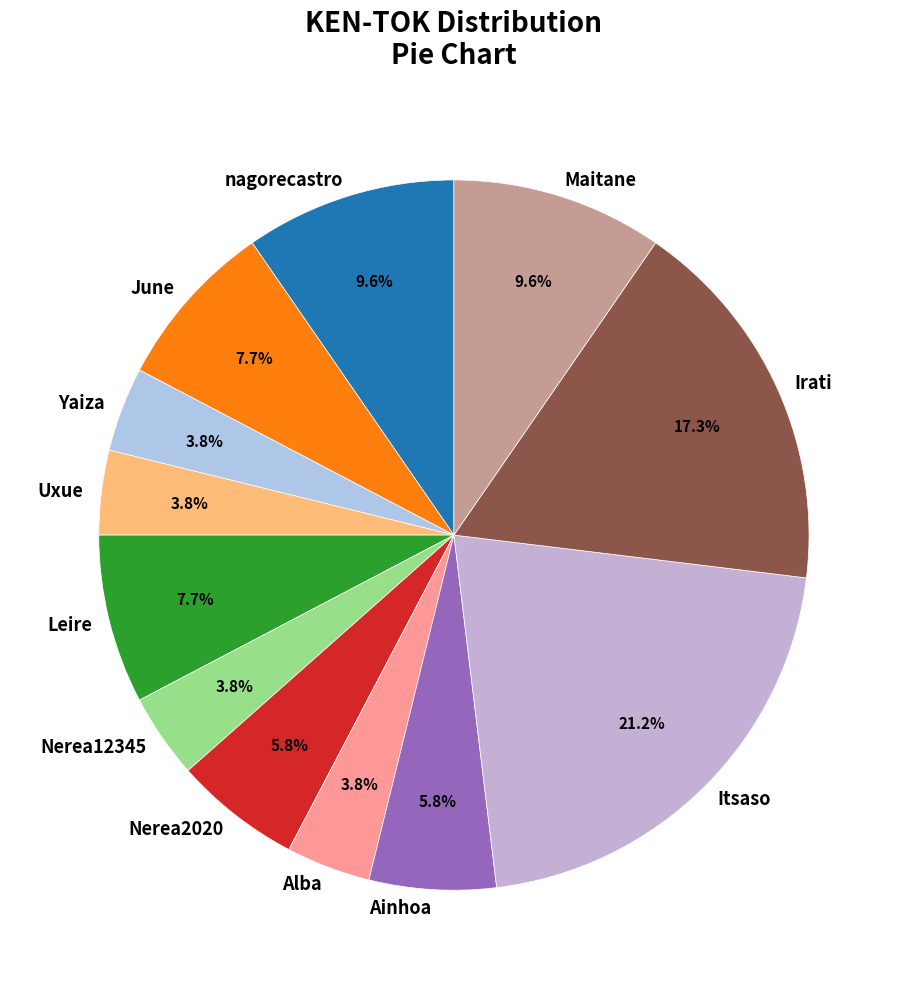

Is there a majority slice in this chart?

No